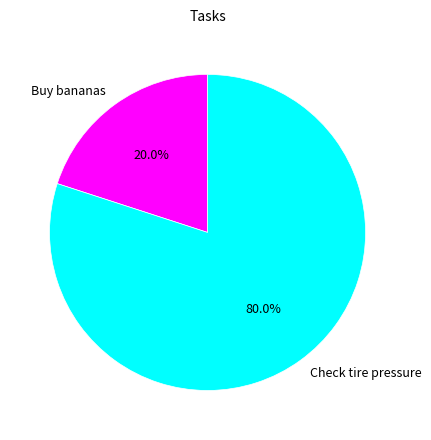

Which has a higher value, Buy bananas or Check tire pressure?

Check tire pressure